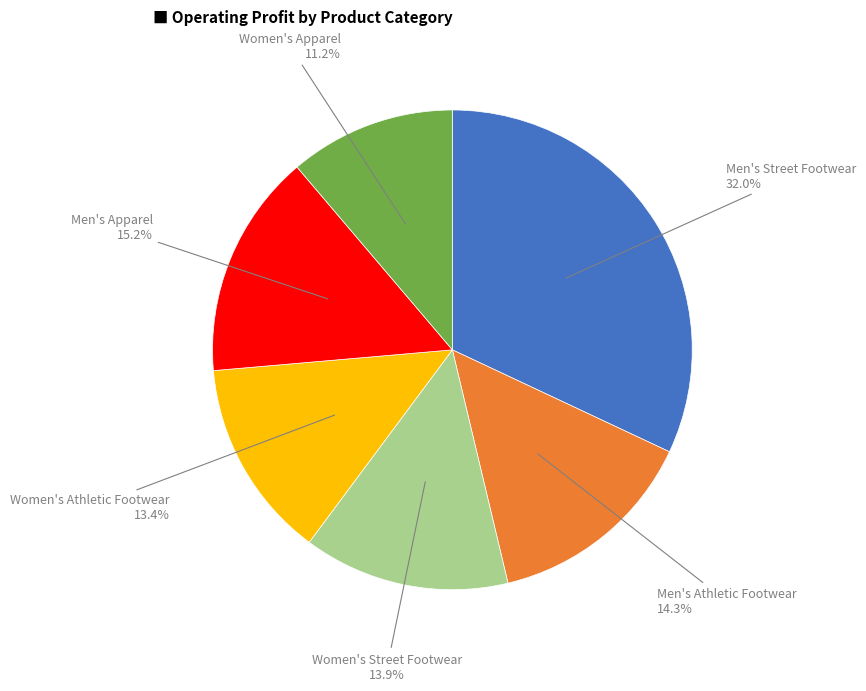

Is there any slice that represents more than half of the pie?

No